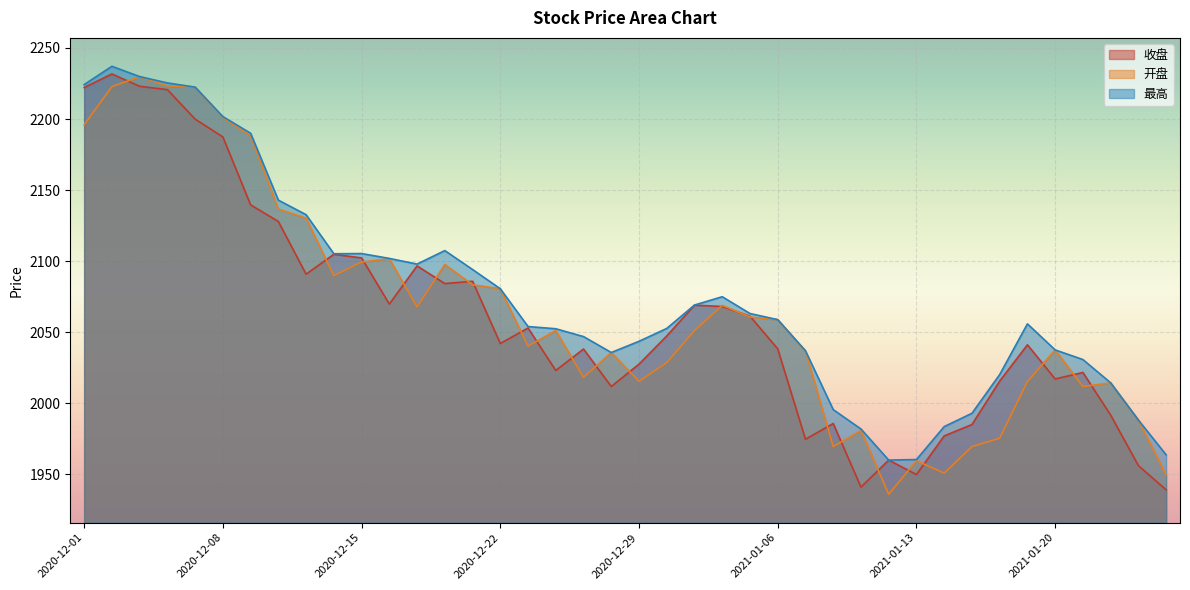

Which series has the widest spread of values?

开盘